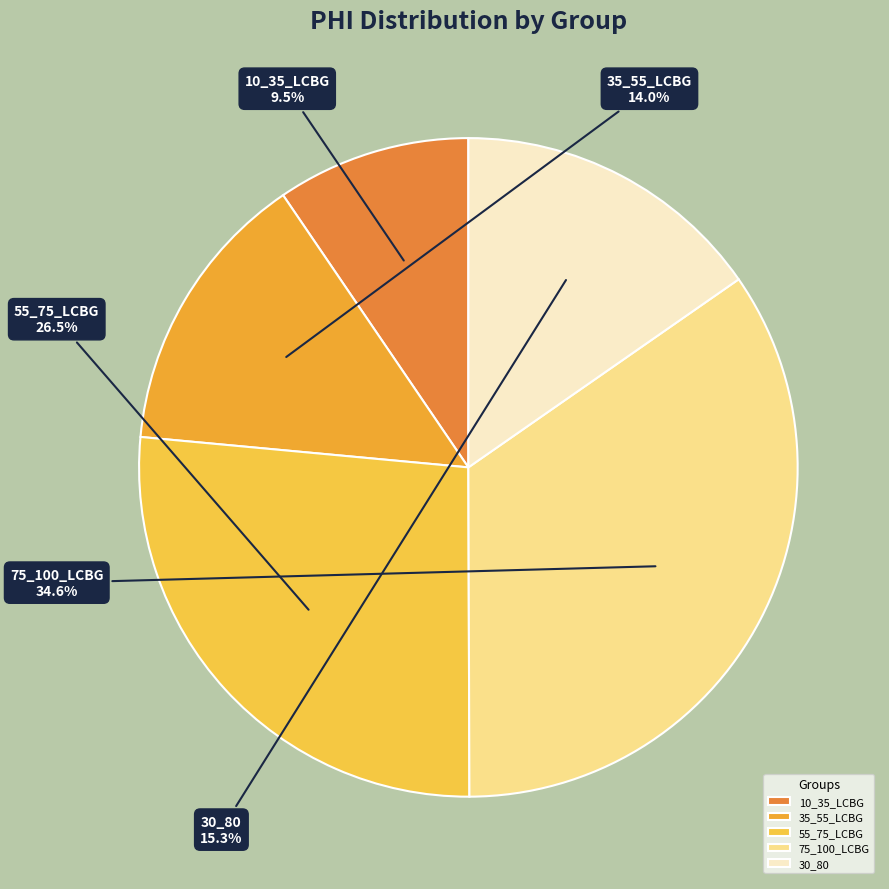

How much of the chart is everything except 35_55_LCBG?

86.0%